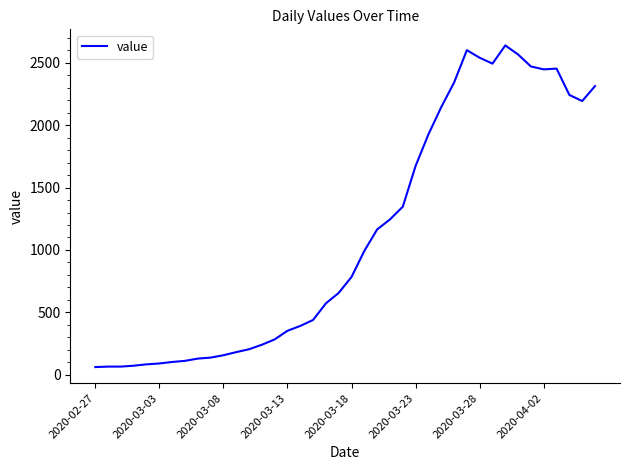

What is the maximum value shown in the chart?

2640